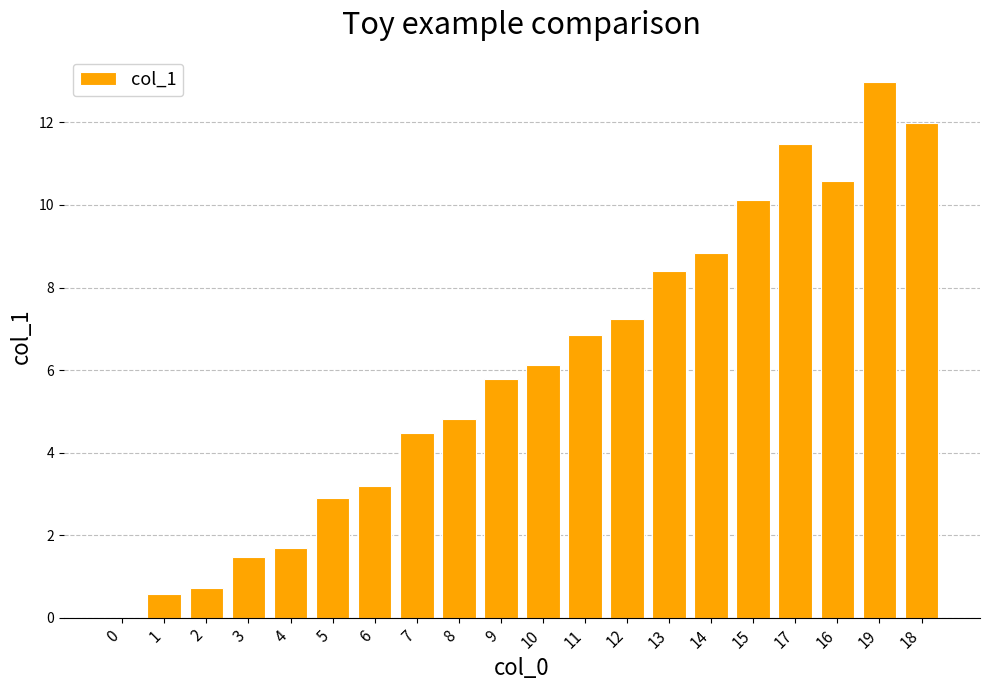

The value at 2 is 0.7. True or false?

True